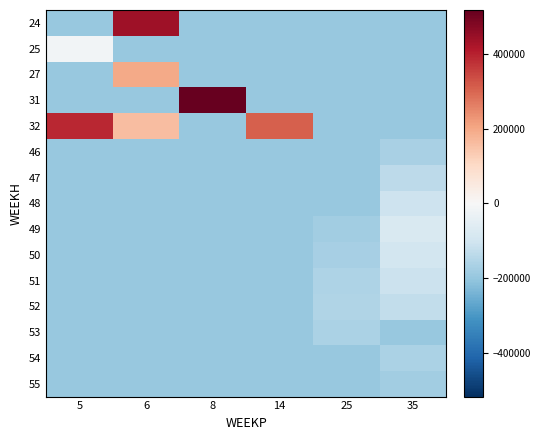

Reading left to right, list all the values displayed in this chart.

24: 5=-195925.7	6=439074.3	8=-195925.7	14=-195925.7	25=-195925.7	35=-195925.7
25: 5=-14425.7	6=-195925.7	8=-195925.7	14=-195925.7	25=-195925.7	35=-195925.7
27: 5=-195925.7	6=195574.3	8=-195925.7	14=-195925.7	25=-195925.7	35=-195925.7
31: 5=-195925.7	6=-195925.7	8=517021.3	14=-195925.7	25=-195925.7	35=-195925.7
32: 5=391074.3	6=159074.3	8=-195925.7	14=307701.3	25=-195925.7	35=-195925.7
46: 5=-195925.7	6=-195925.7	8=-195925.7	14=-195925.7	25=-195925.7	35=-166470.7
47: 5=-195925.7	6=-195925.7	8=-195925.7	14=-195925.7	25=-195925.7	35=-137016.7
48: 5=-195925.7	6=-195925.7	8=-195925.7	14=-195925.7	25=-195925.7	35=-107561.7
49: 5=-195925.7	6=-195925.7	8=-195925.7	14=-195925.7	25=-180216.7	35=-78107.7
50: 5=-195925.7	6=-195925.7	8=-195925.7	14=-195925.7	25=-169743.7	35=-94938.7
51: 5=-195925.7	6=-195925.7	8=-195925.7	14=-195925.7	25=-159270.7	35=-111769.7
52: 5=-195925.7	6=-195925.7	8=-195925.7	14=-195925.7	25=-157026.7	35=-128600.7
53: 5=-195925.7	6=-195925.7	8=-195925.7	14=-195925.7	25=-163011.7	35=-195925.7
54: 5=-195925.7	6=-195925.7	8=-195925.7	14=-195925.7	25=-195925.7	35=-162263.7
55: 5=-195925.7	6=-195925.7	8=-195925.7	14=-195925.7	25=-195925.7	35=-179094.7